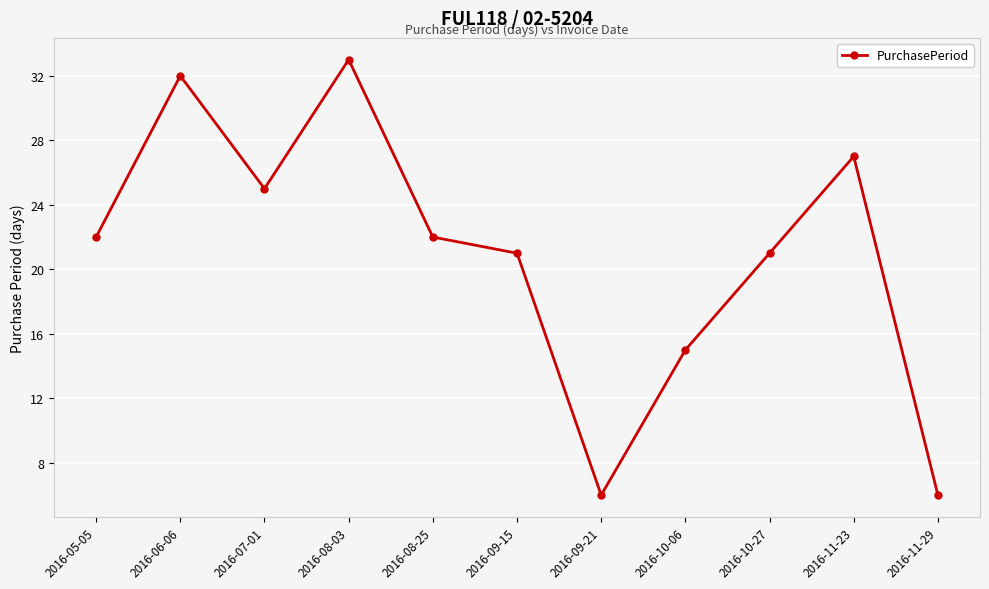

Approximately how many times larger is the value at 2016-11-29 compared to 2016-07-01?

0.2